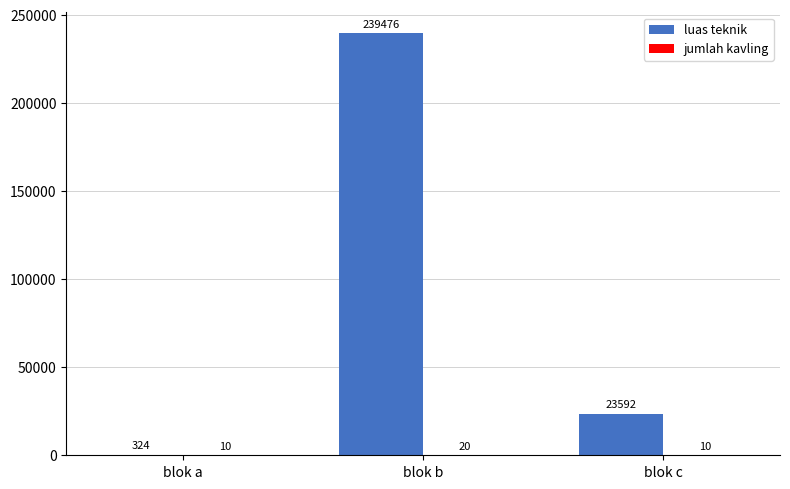

Which category has the highest value across all series?

blok b